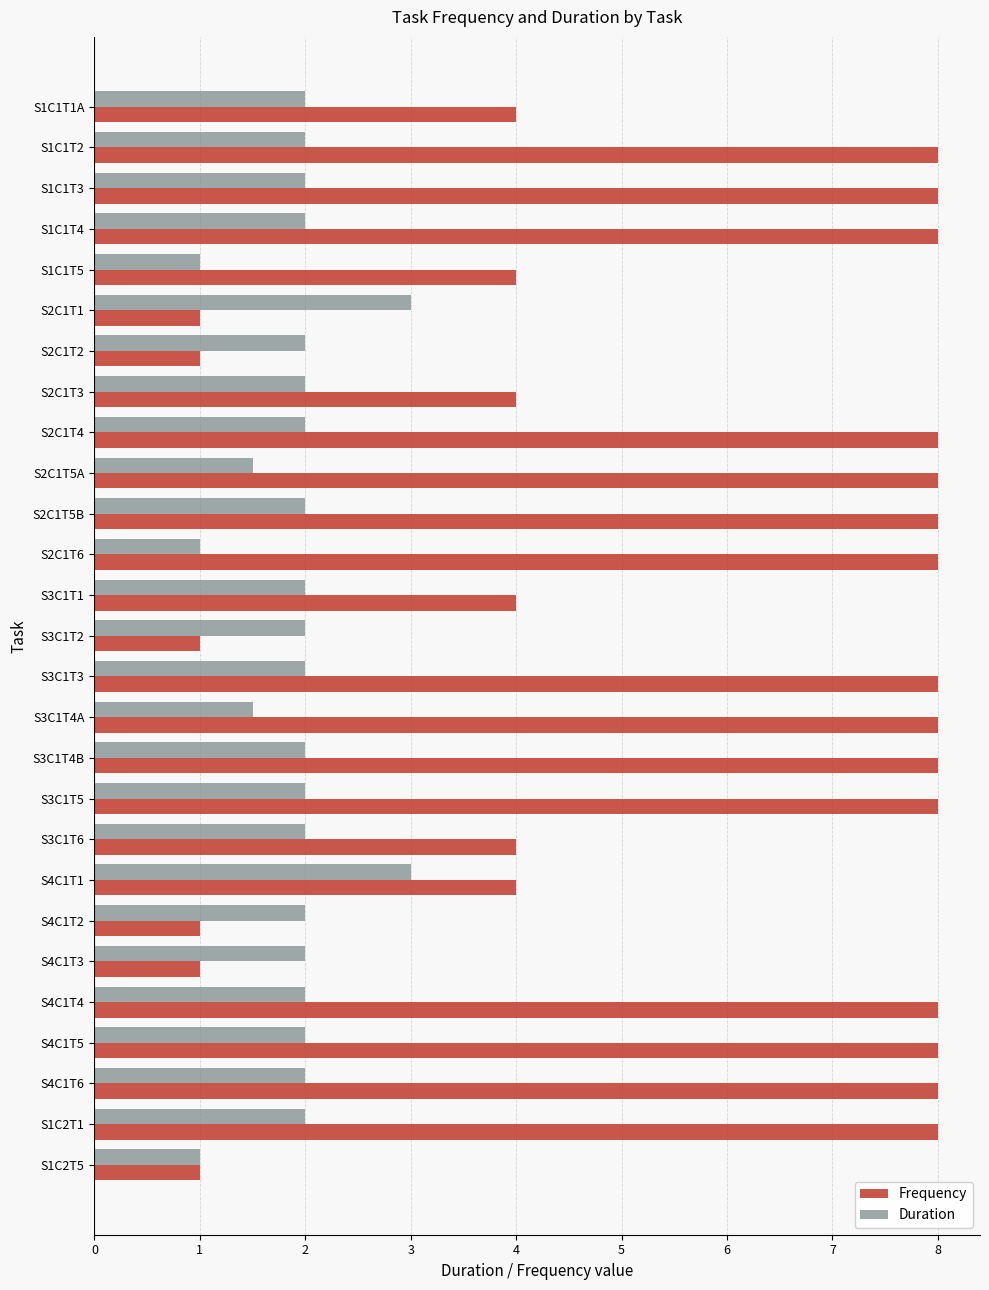

What is the difference between the maximum and minimum values in the Duration series?

2.0